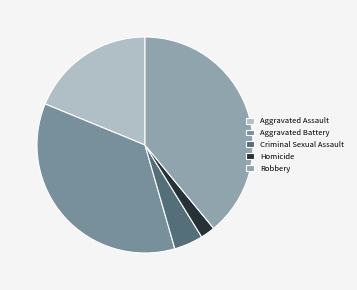

Is there a majority slice in this chart?

No